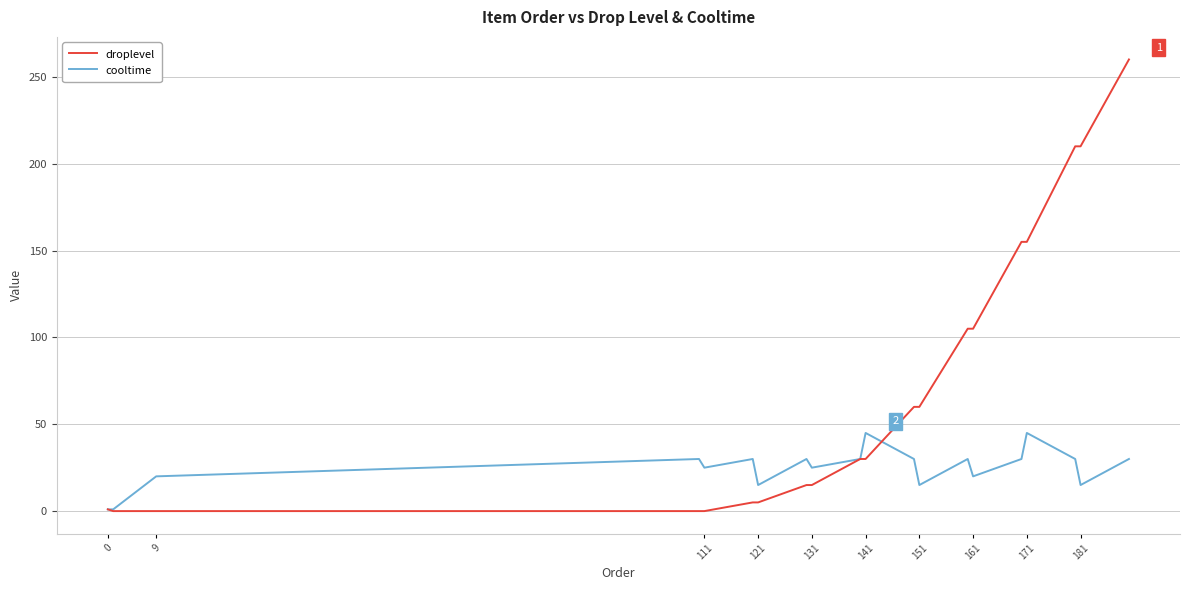

What is the highest value of the cooltime series?

45